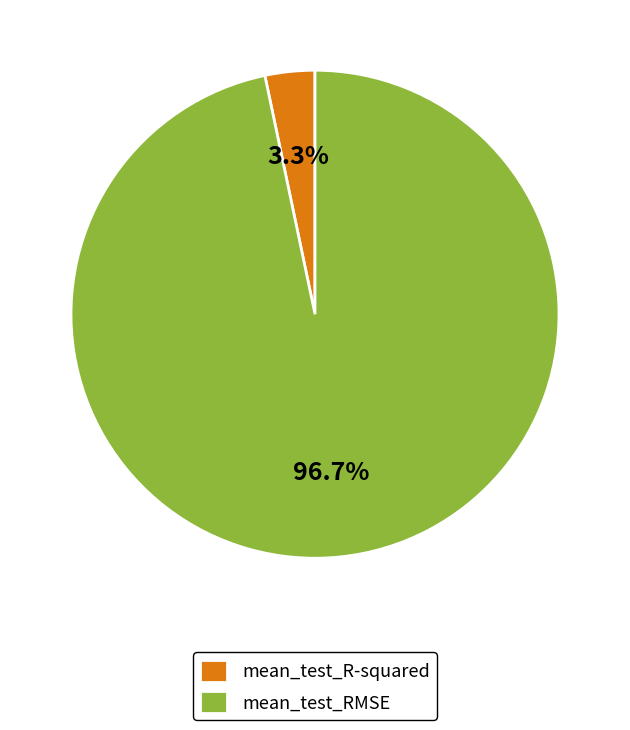

Which slice is the smallest?

mean_test_R-squared